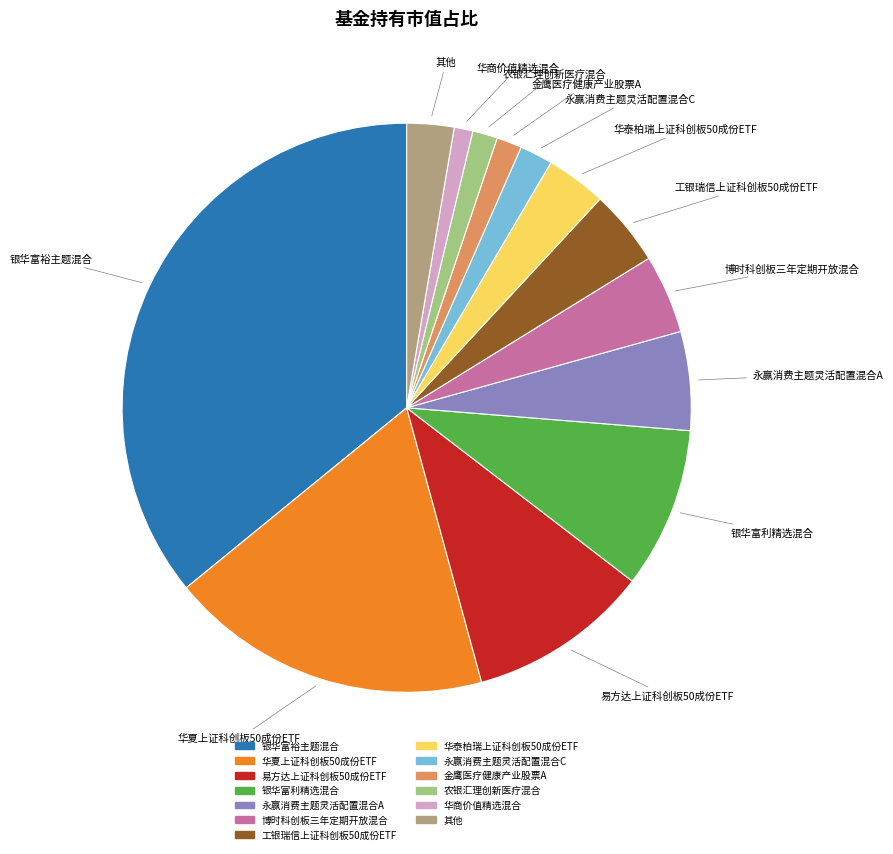

Is there a majority slice in this chart?

No